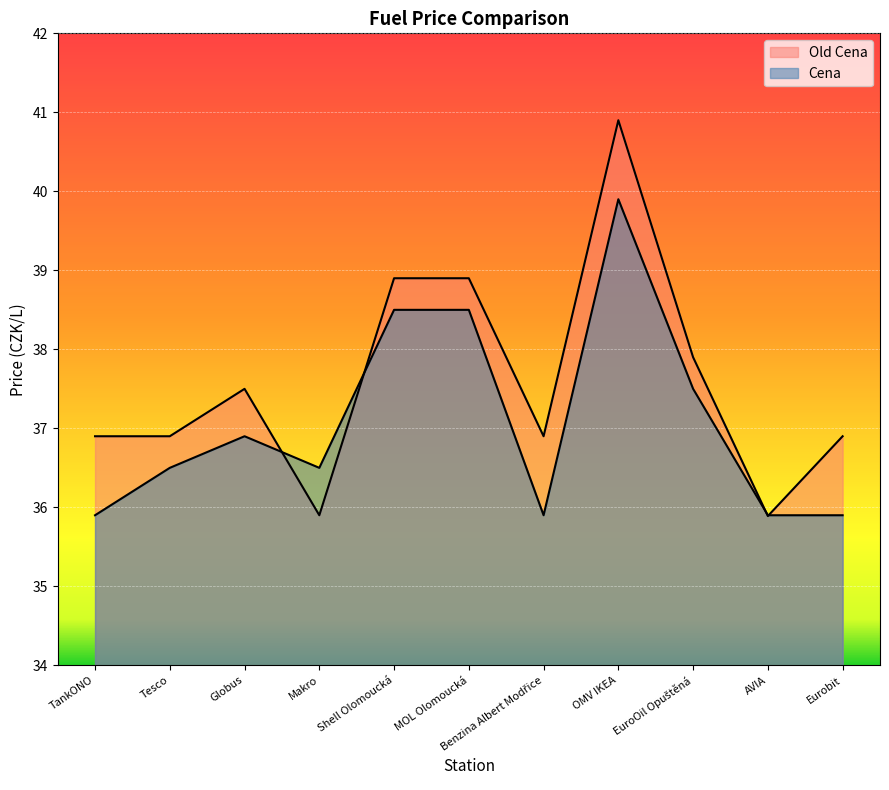

Reading left to right, what are all the values shown in this chart?

Old Cena: TankONO=36.9	Tesco=36.9	Globus=37.5	Makro=35.9	Shell Olomoucká=38.9	MOL Olomoucká=38.9	Benzina Albert Modřice=36.9	OMV IKEA=40.9	EuroOil Opuštěná=37.9	AVIA=35.9	Eurobit=36.9
Cena: TankONO=35.9	Tesco=36.5	Globus=36.9	Makro=36.5	Shell Olomoucká=38.5	MOL Olomoucká=38.5	Benzina Albert Modřice=35.9	OMV IKEA=39.9	EuroOil Opuštěná=37.5	AVIA=35.9	Eurobit=35.9